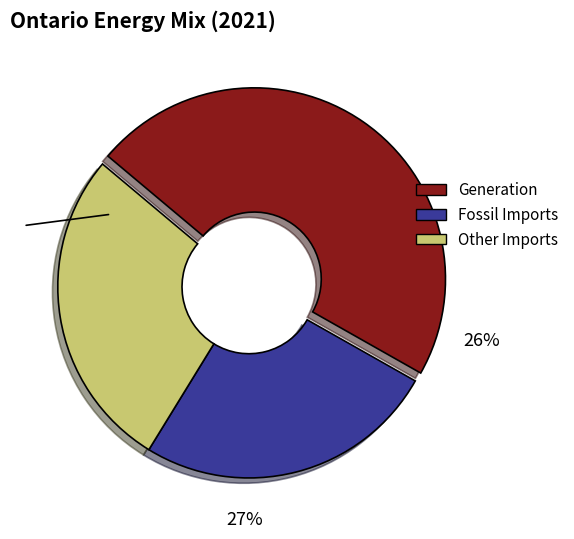

True or false: I_IMP_WOOD accounts for 13% of the total.

False